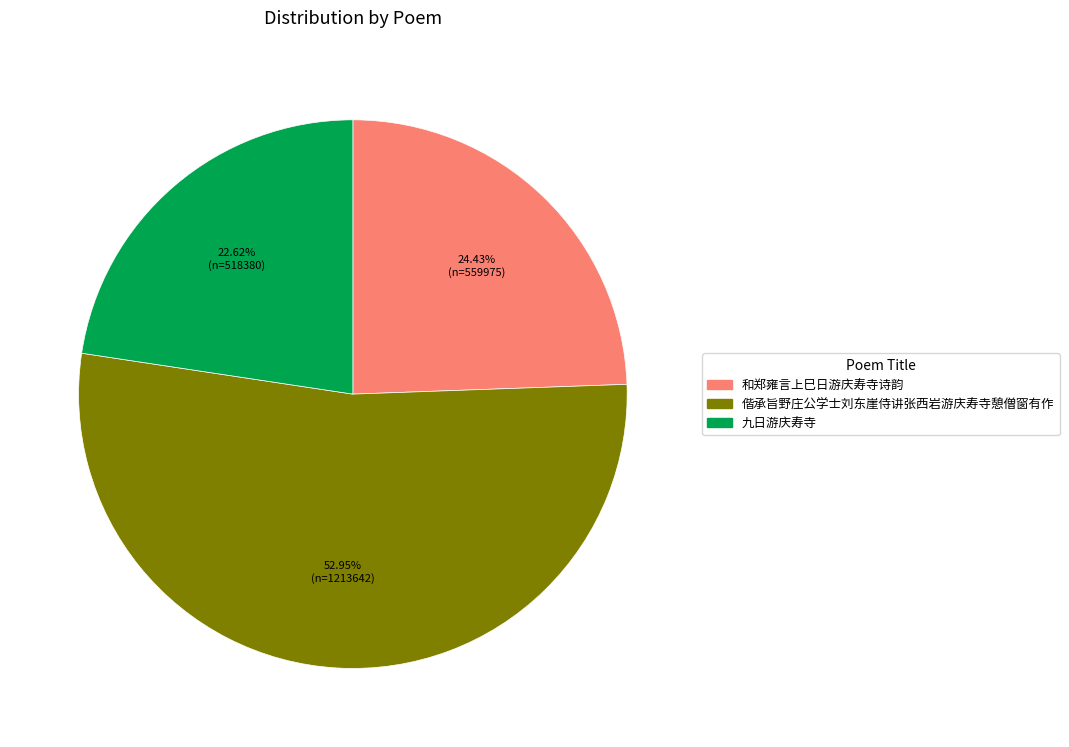

How many slices are in this pie chart?

3